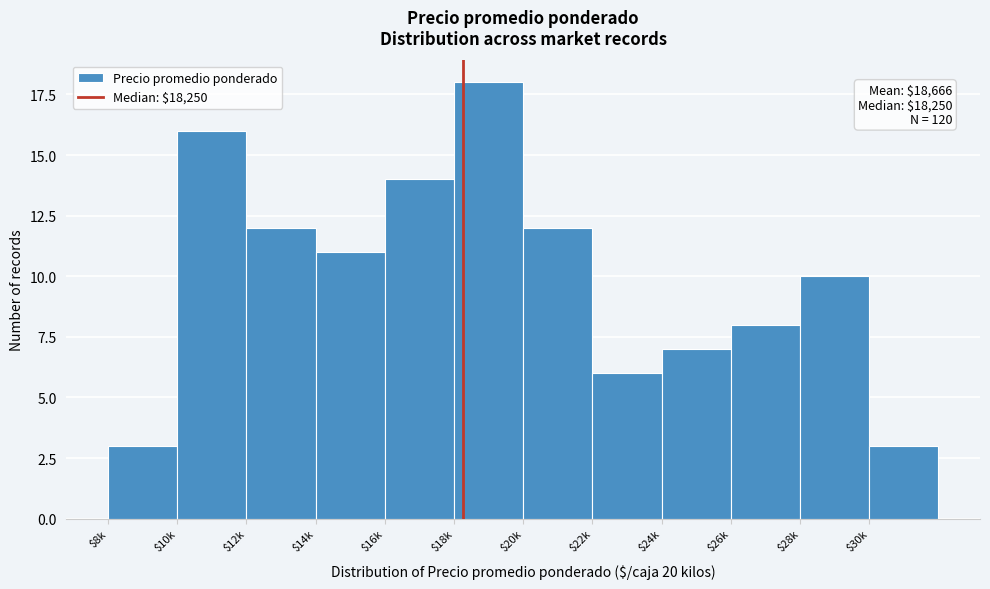

Reading left to right, transcribe all the data shown in this chart.

3	16	12	11	14	18	12	6	7	8	10	3